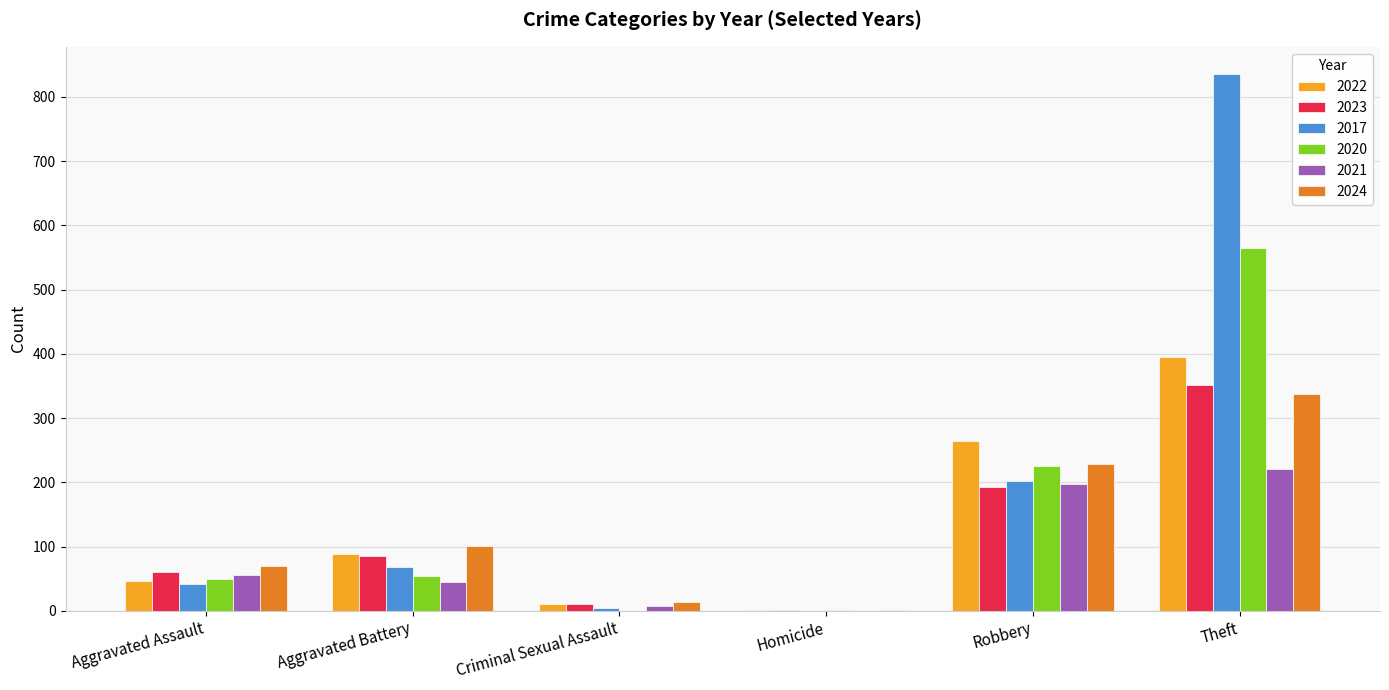

At which category does the chart reach its peak across all series?

Theft